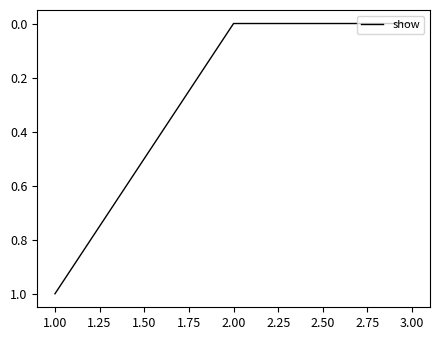

The chart shows a value of 1 at 1.00. True or false?

False